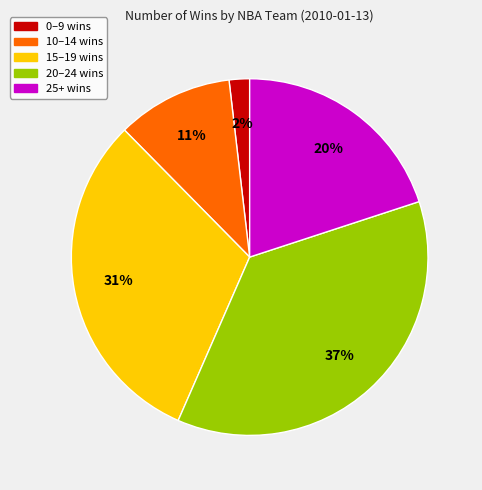

To the nearest percent, what is the difference between the largest and smallest slice percentages?

35%